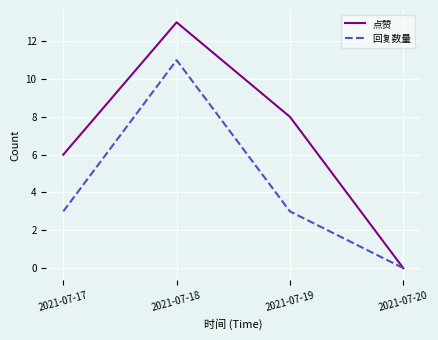

Reading right to left, transcribe all the data shown in this chart.

点赞: 0	8	13	6
回复数量: 0	3	11	3